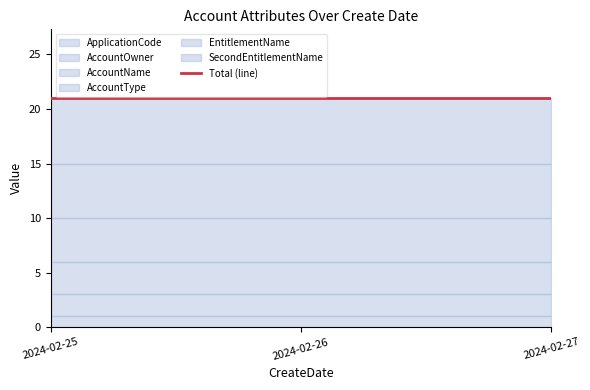

What are all the series names shown in the legend?

ApplicationCode, AccountOwner, AccountName, AccountType, EntitlementName, SecondEntitlementName